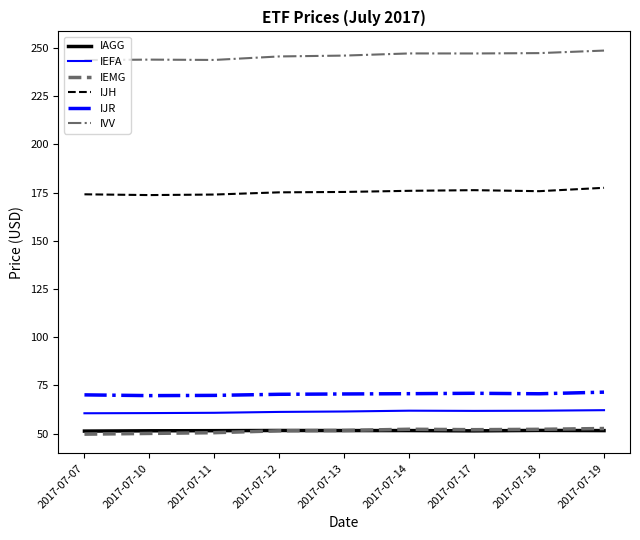

Which series has the widest spread of values?

IVV